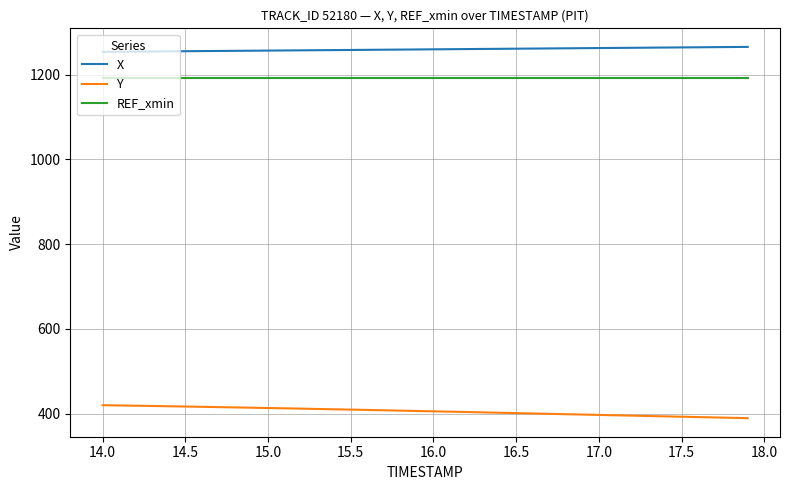

True or false: X and REF_xmin intersect in this chart.

False